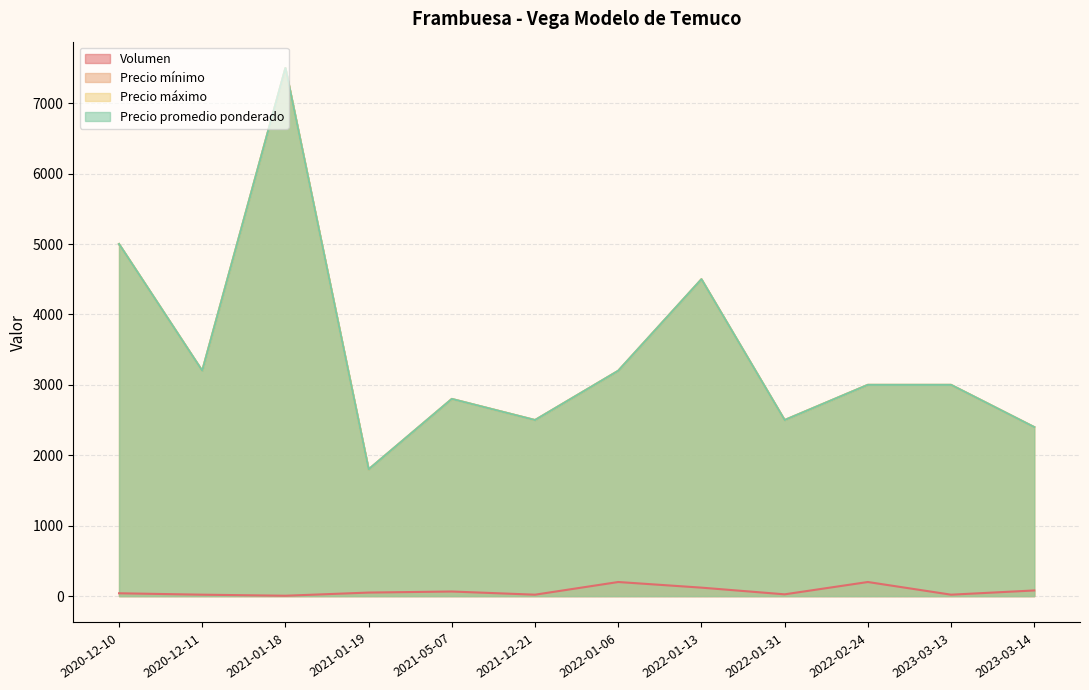

What is the spread (max minus min) of values at 2020-12-10?

4960